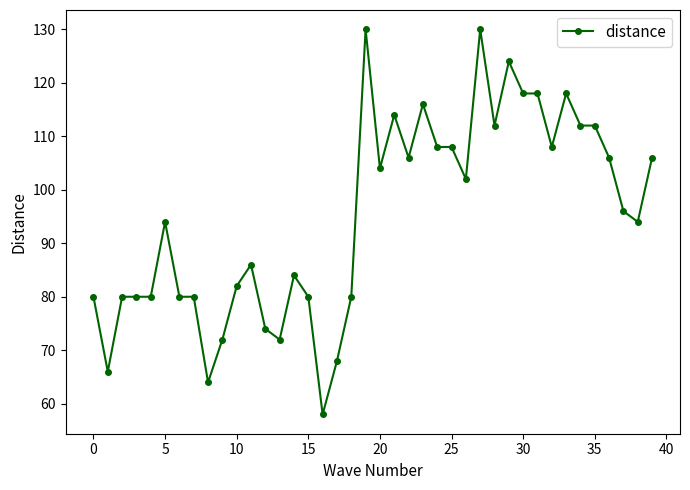

What is the maximum value shown in the chart?

130